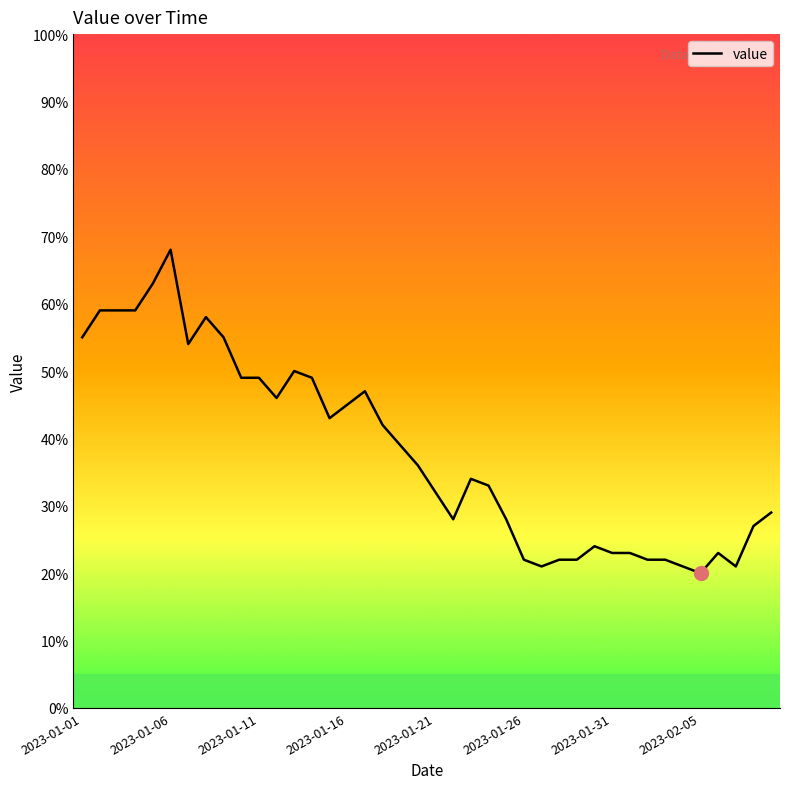

What is the sum of all values?

1522